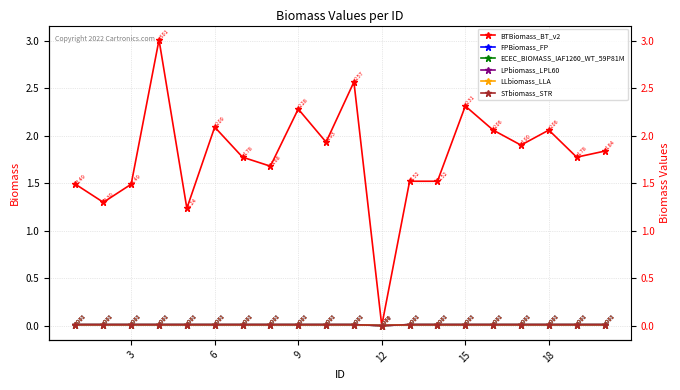

Reading right to left, extract all data points from this chart.

BTBiomass_BT_v2: 1.8	1.8	2.1	1.9	2.1	2.3	1.5	1.5	0.0	2.6	1.9	2.3	1.7	1.8	2.1	1.2	3.0	1.5	1.3	1.5
FPBiomass_FP: 0.0	0.0	0.0	0.0	0.0	0.0	0.0	0.0	0.0	0.0	0.0	0.0	0.0	0.0	0.0	0.0	0.0	0.0	0.0	0.0
ECEC_BIOMASS_IAF1260_WT_59P81M: 0.0	0.0	0.0	0.0	0.0	0.0	0.0	0.0	0.0	0.0	0.0	0.0	0.0	0.0	0.0	0.0	0.0	0.0	0.0	0.0
LPbiomass_LPL60: 0.0	0.0	0.0	0.0	0.0	0.0	0.0	0.0	0.0	0.0	0.0	0.0	0.0	0.0	0.0	0.0	0.0	0.0	0.0	0.0
LLbiomass_LLA: 0.0	0.0	0.0	0.0	0.0	0.0	0.0	0.0	0.0	0.0	0.0	0.0	0.0	0.0	0.0	0.0	0.0	0.0	0.0	0.0
STbiomass_STR: 0.0	0.0	0.0	0.0	0.0	0.0	0.0	0.0	0.0	0.0	0.0	0.0	0.0	0.0	0.0	0.0	0.0	0.0	0.0	0.0